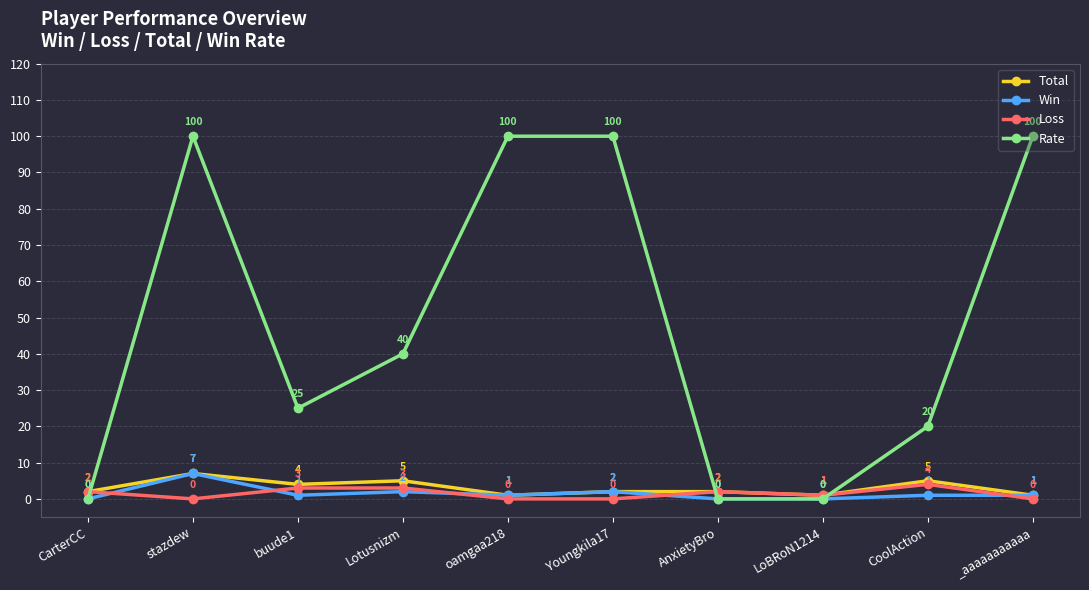

Which series changed the most between stazdew and CoolAction?

Rate